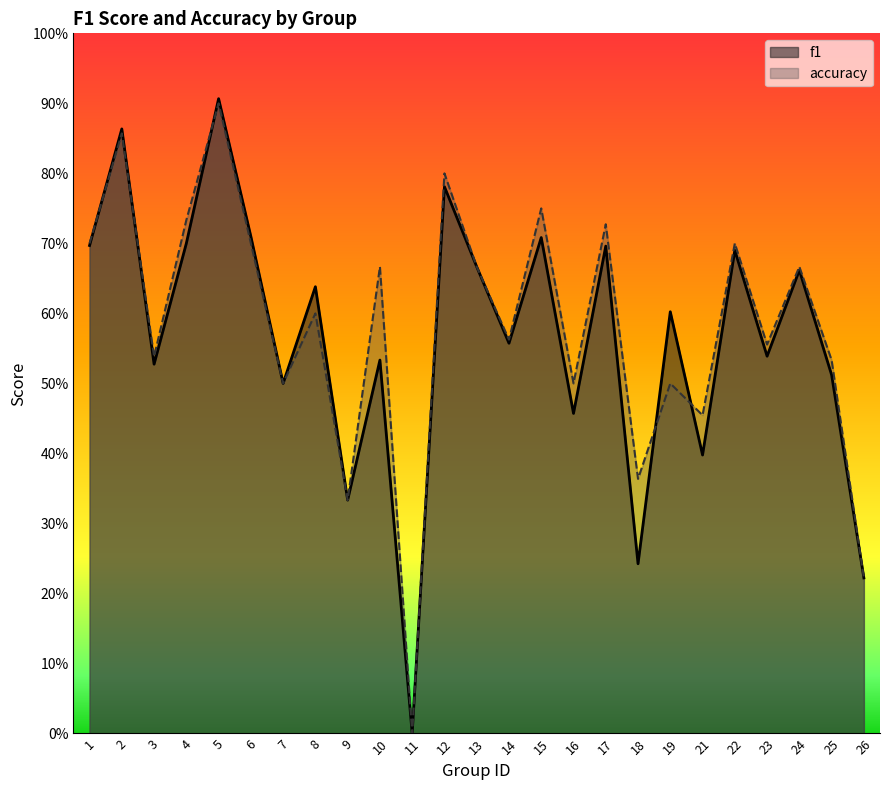

What value does the accuracy series have at 16?

0.5